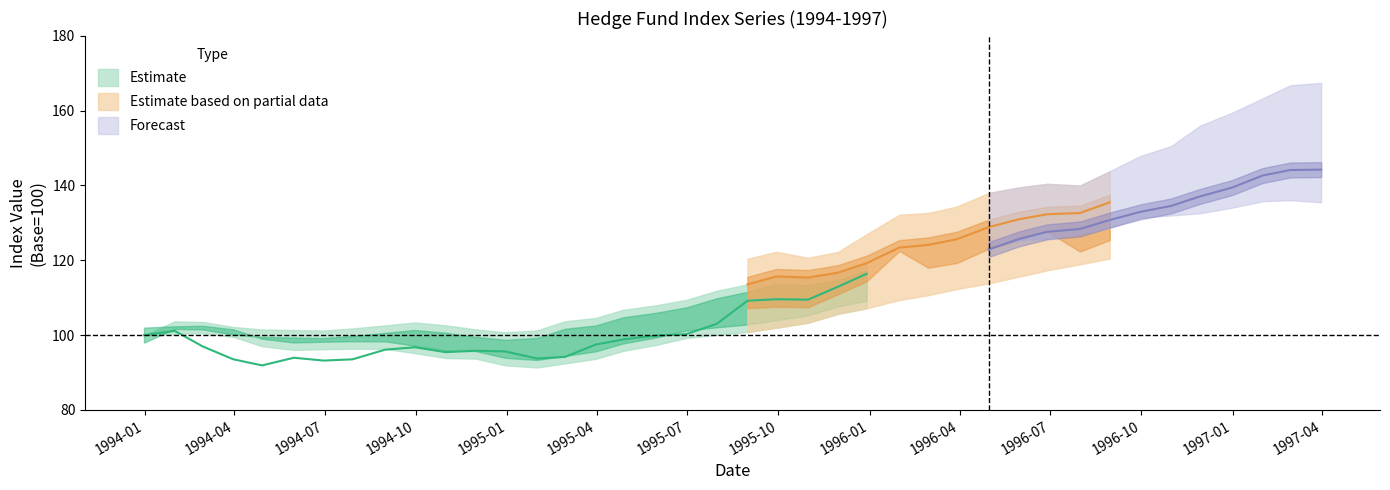

The value of CA at 25 is 48.5. True or false?

False